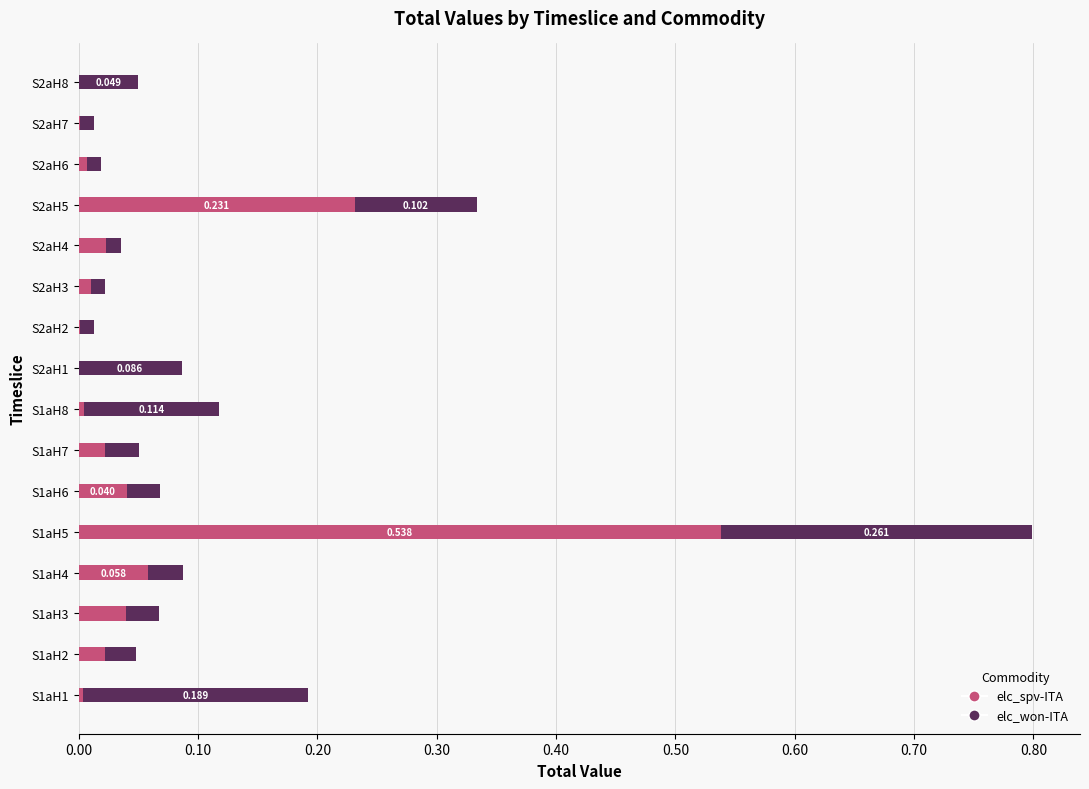

Count the number of data series in this chart.

2